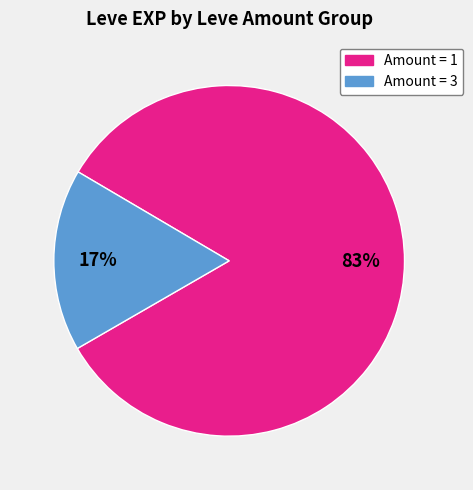

To the nearest percent, what is the average slice percentage?

50%